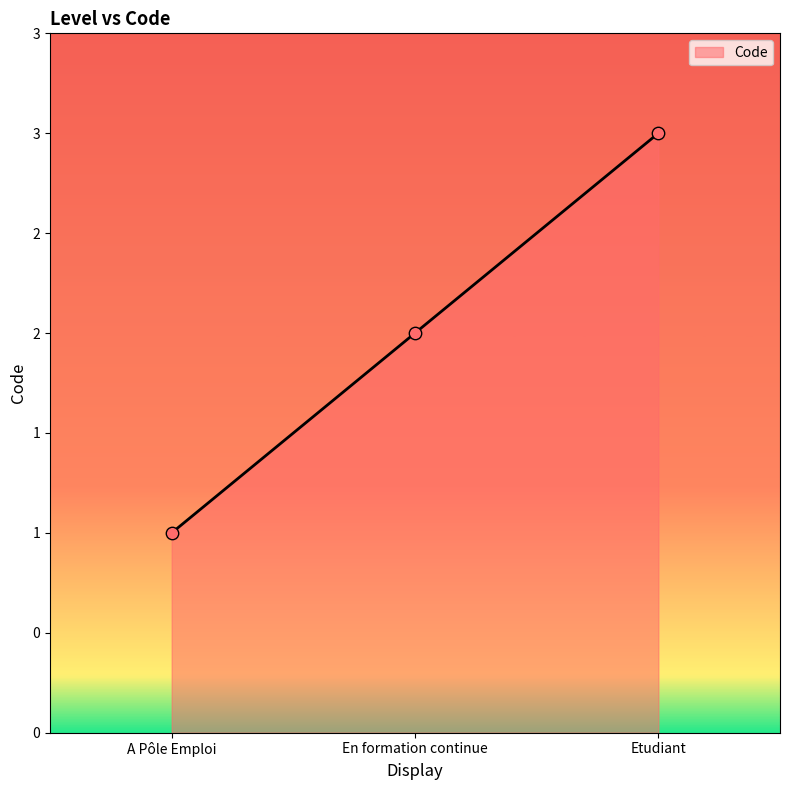

What is the ratio of the value at A Pôle Emploi to the value at En formation continue?

0.5